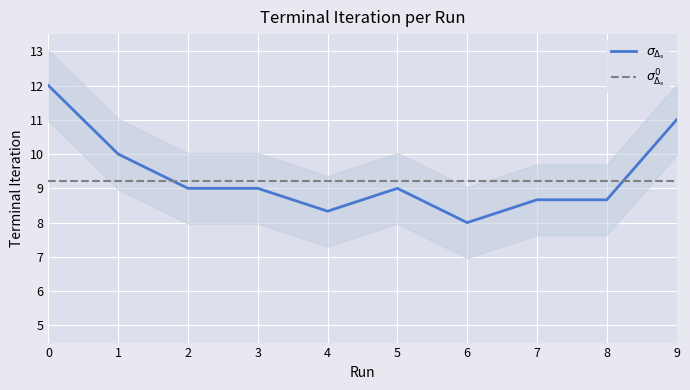

Where is the first local minimum?

5